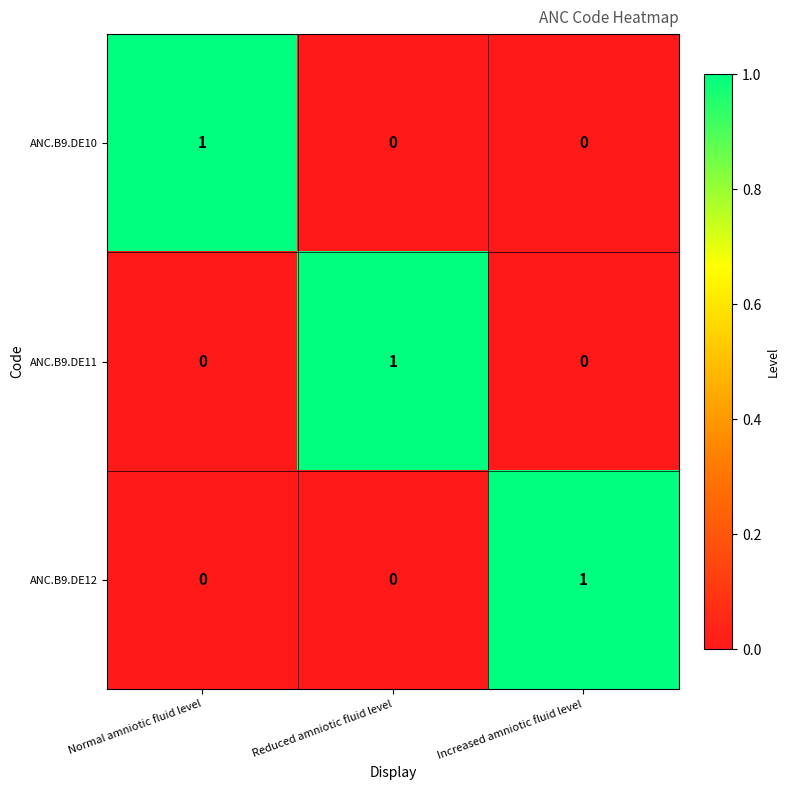

At which label does ANC.B9.DE12 reach its peak?

Increased amniotic fluid level